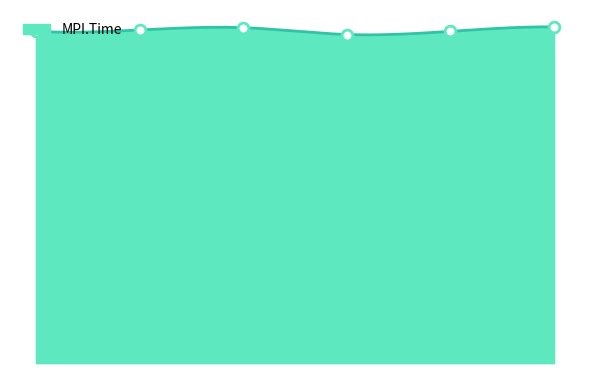

Which has a higher value, 4 or 2?

2